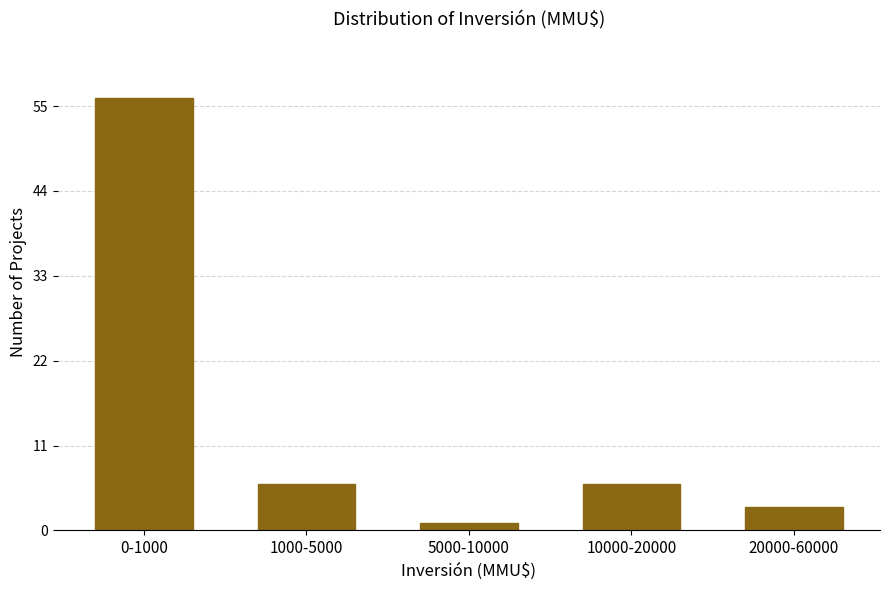

Reading right to left, extract all data points from this chart.

20000-60000=3	10000-20000=6	5000-10000=1	1000-5000=6	0-1000=56